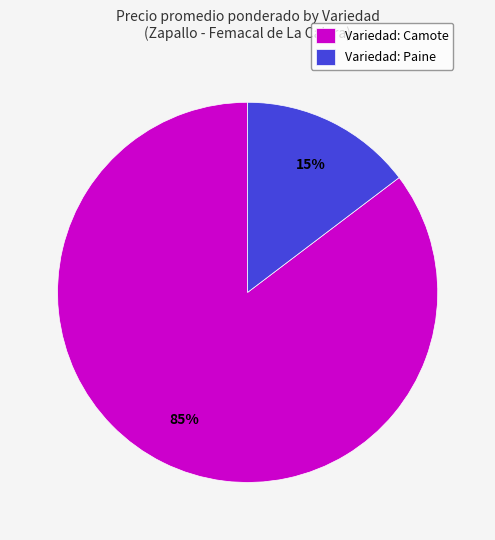

Does any single category account for the majority?

Yes